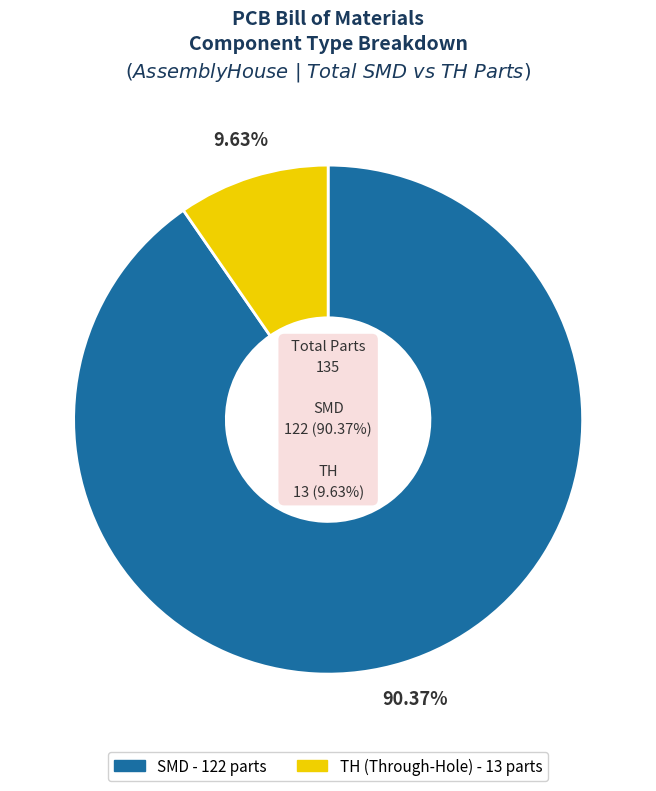

The TH slice represents 10% of the pie. True or false?

True